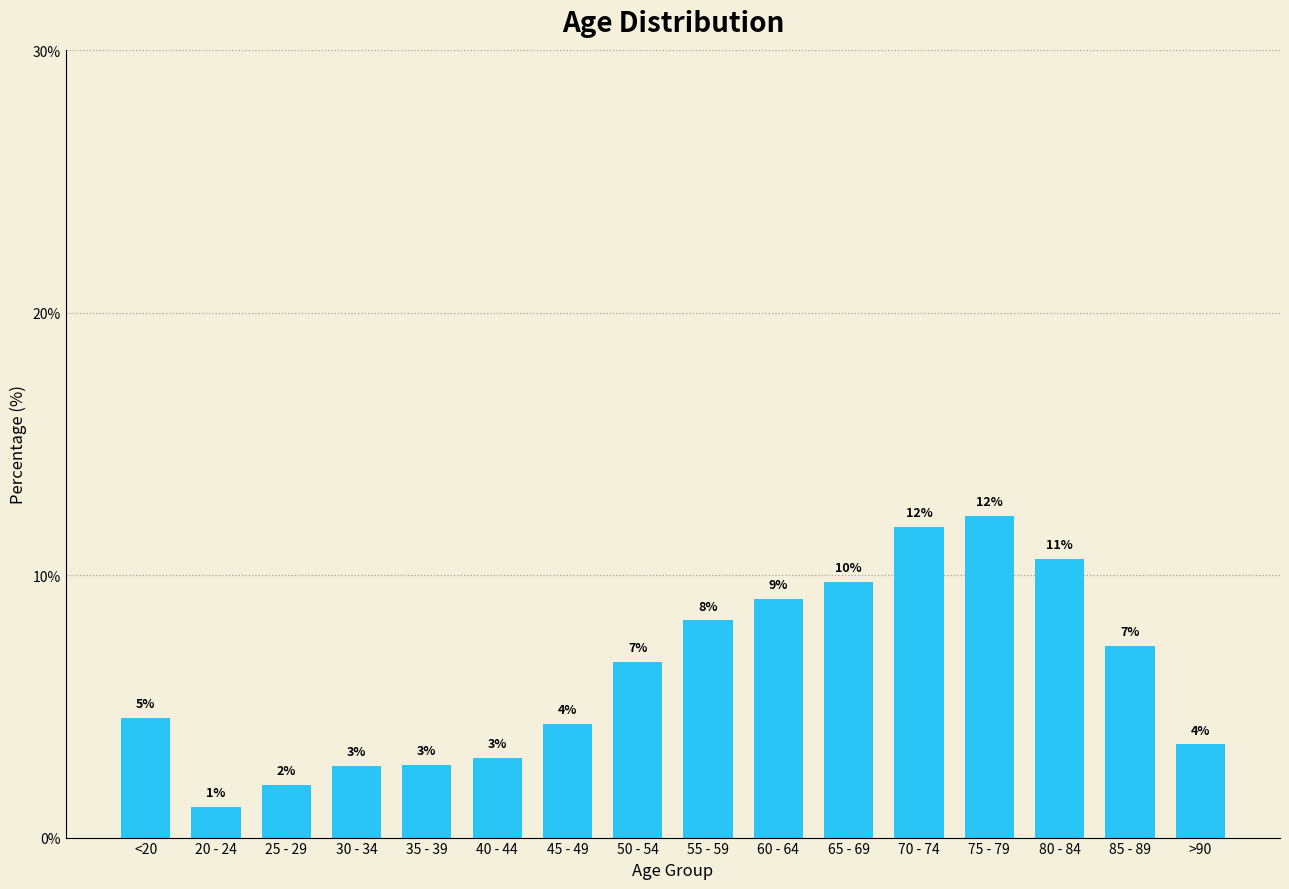

What position from the right is 45 - 49?

10